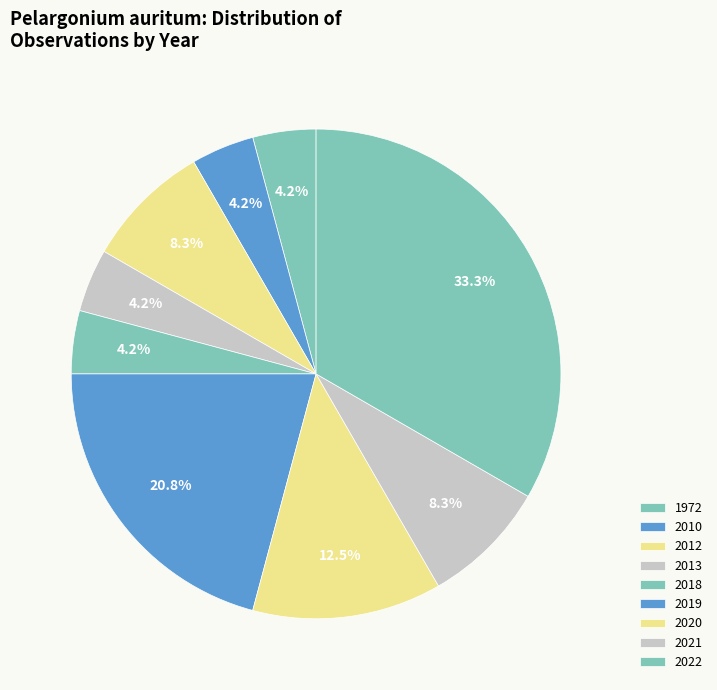

How many segments does this pie chart have?

9